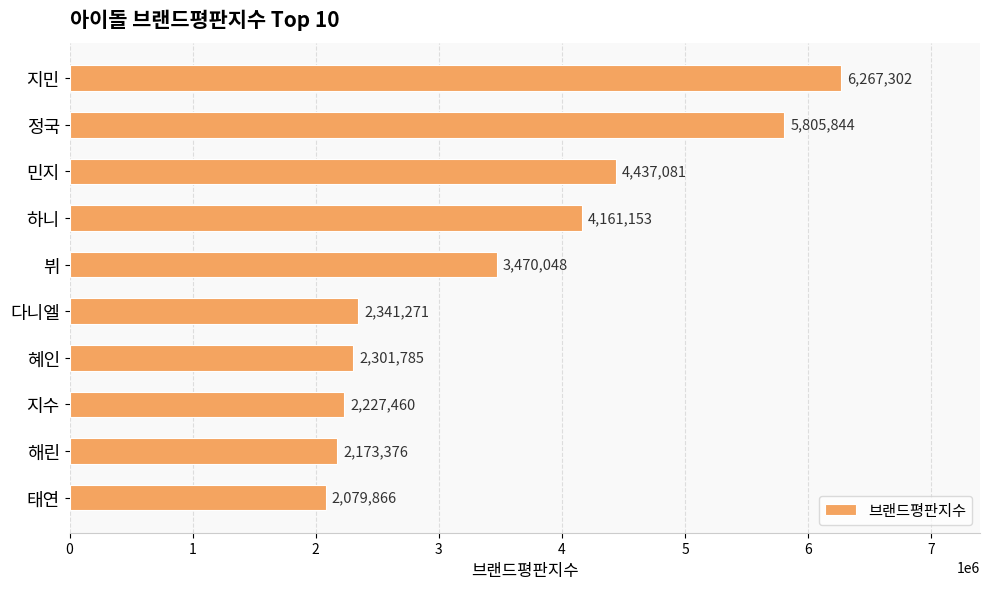

List the labels in order of value, largest first.

지민, 정국, 민지, 하니, 뷔, 다니엘, 혜인, 지수, 해린, 태연